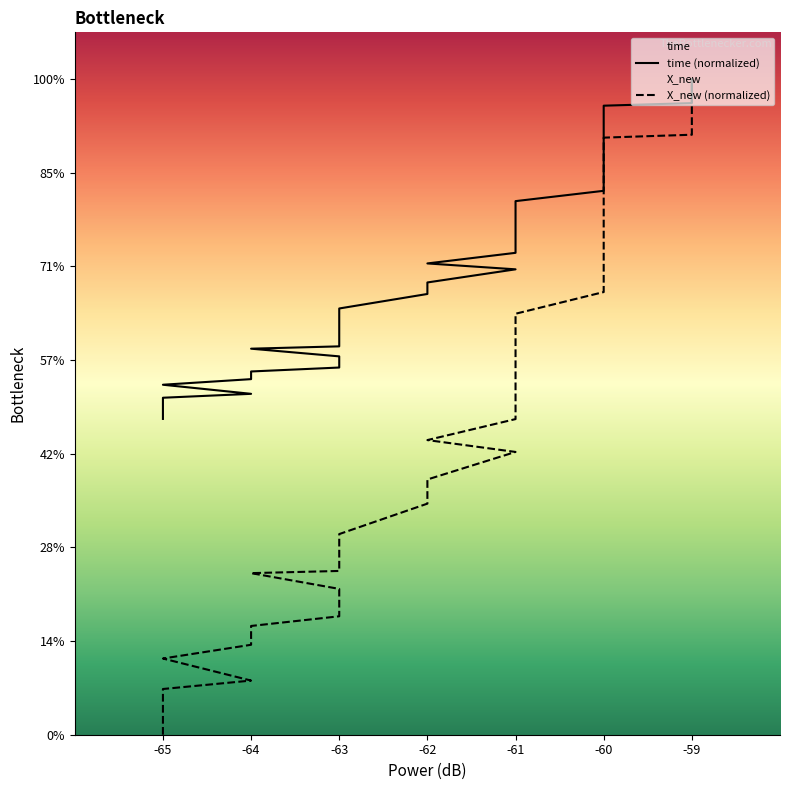

True or false: time (normalized) and X_new (normalized) cross at least once.

False